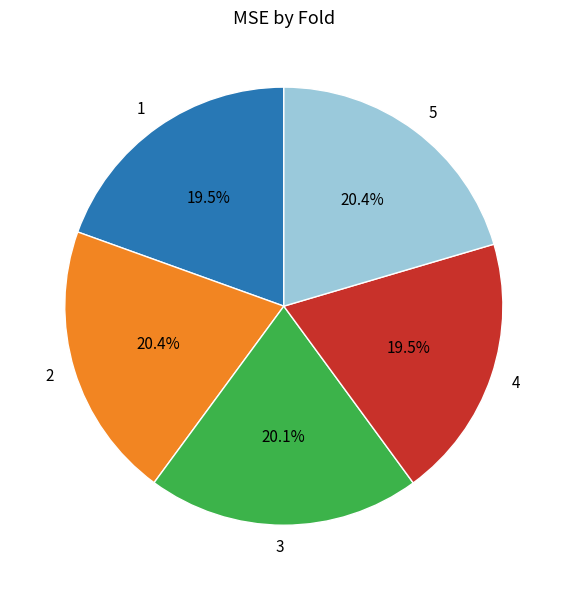

To the nearest percent, what is the difference between the largest and smallest slice percentages?

1%